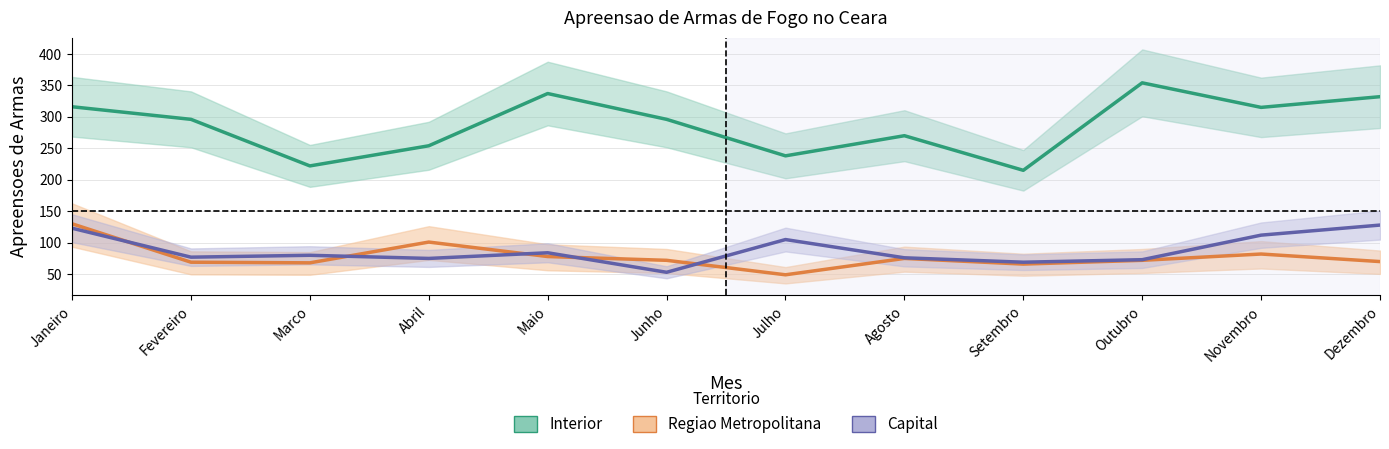

Where is the first local maximum for Regiao Metropolitana?

Abril